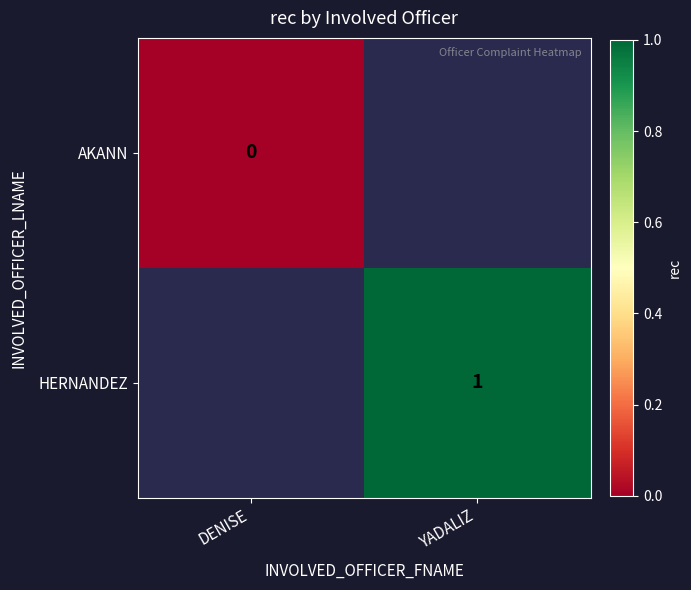

Is it true that HERNANDEZ equals 0 at YADALIZ?

False